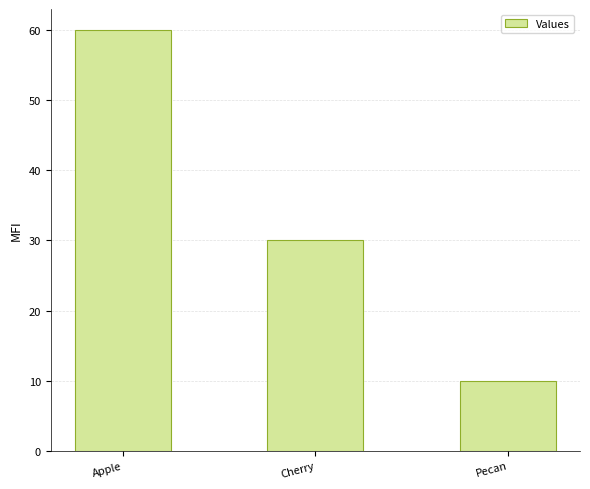

Approximately how many times larger is the value at Pecan compared to Apple?

0.2